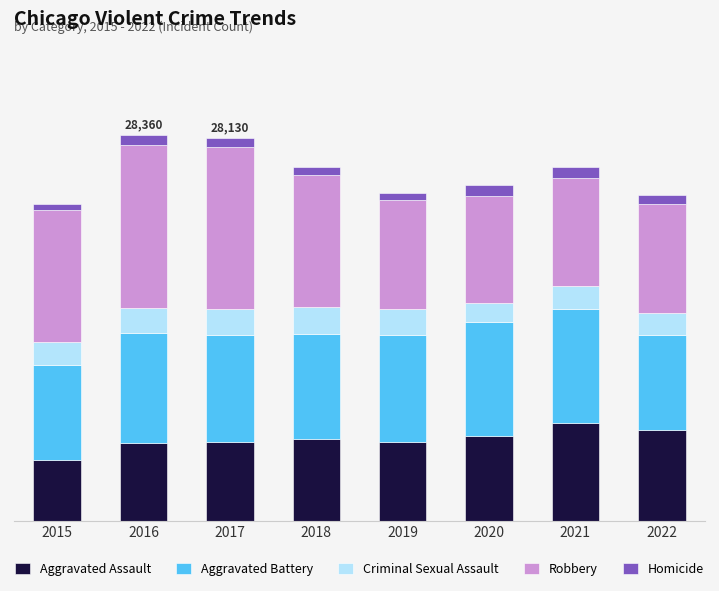

What are all the series names shown in the legend?

Aggravated Assault, Aggravated Battery, Criminal Sexual Assault, Robbery, Homicide